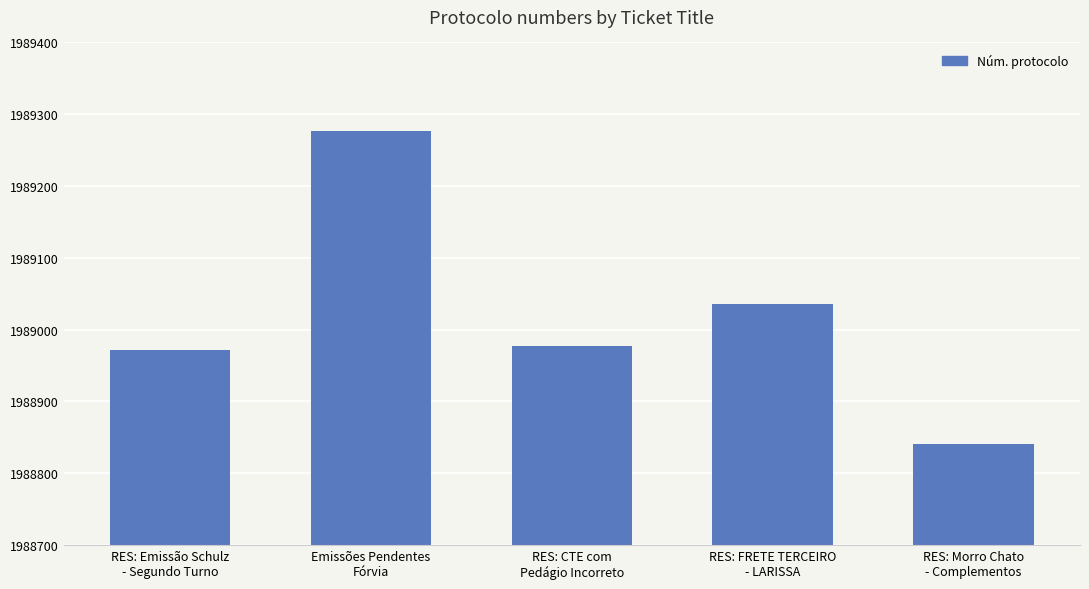

What position from the right is RES: FRETE TERCEIRO
- LARISSA?

2